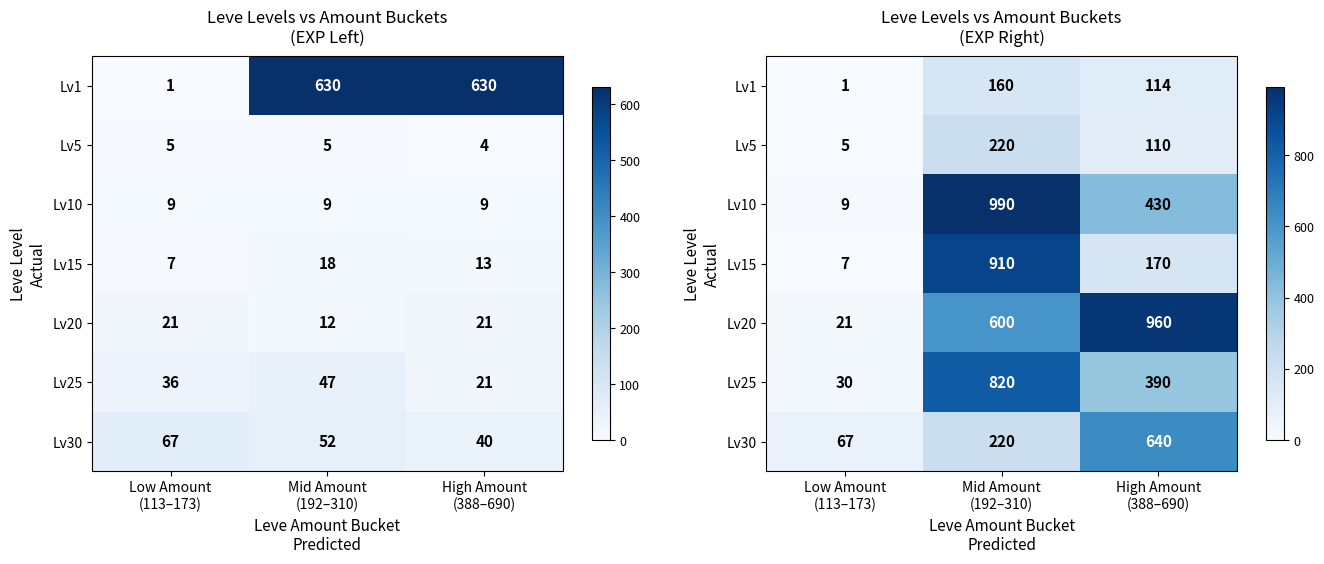

At which label does Lv10 reach its minimum?

Low Amount (113–173)